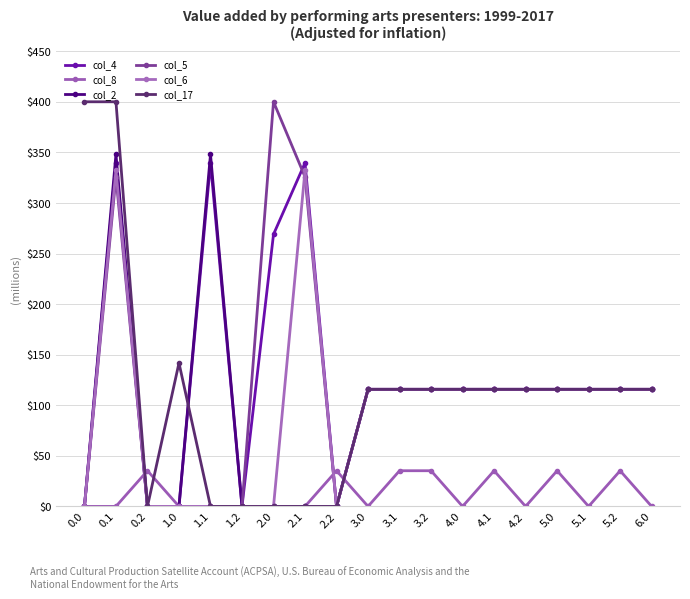

At which category is the sum across all series the highest?

0.1